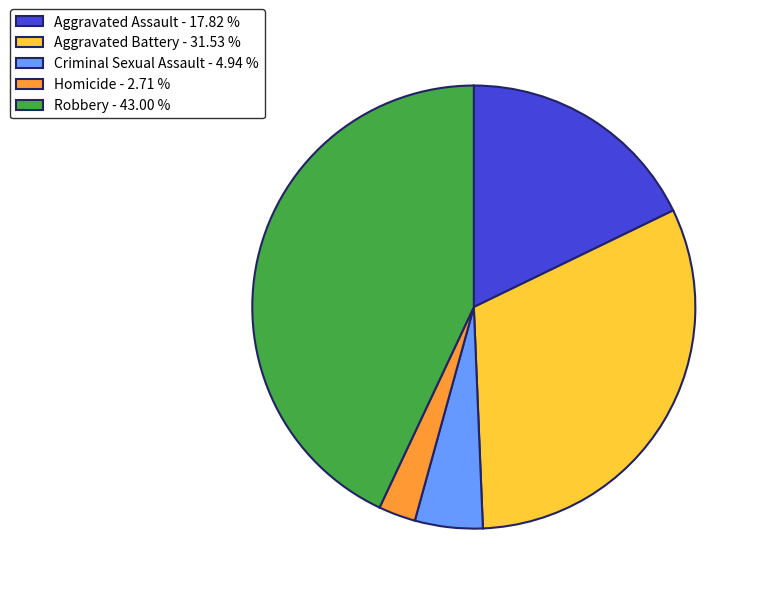

Is the sum of Aggravated Assault - 17.82 % and Aggravated Battery - 31.53 % greater than half?

No